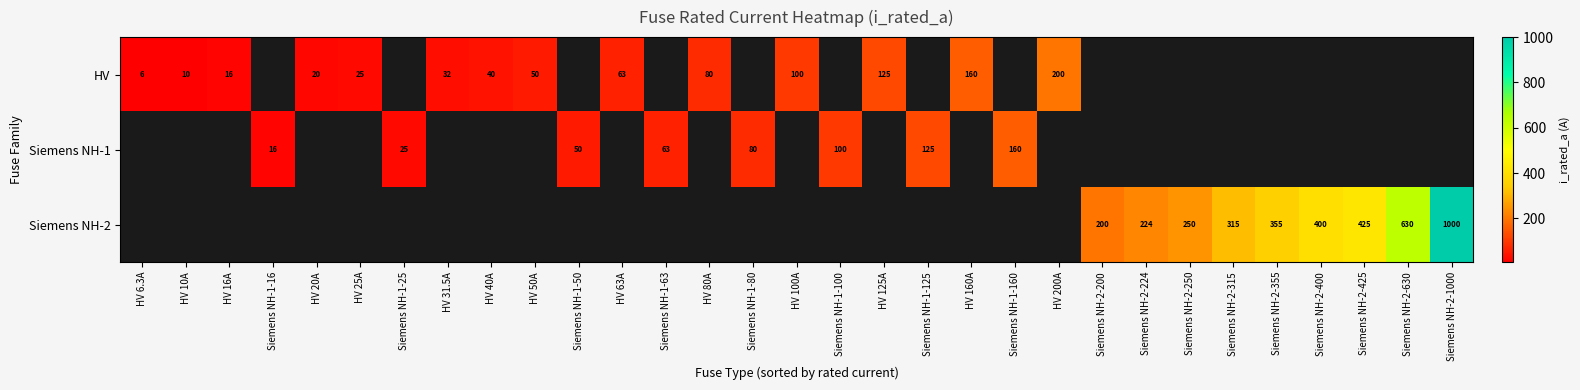

The HV series shows 100.0 at HV 100A. True or false?

True